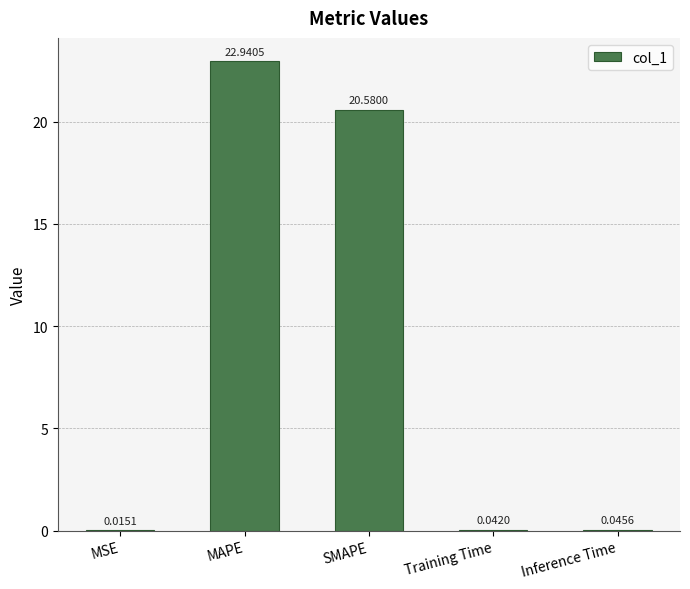

The value at SMAPE is 20.6. True or false?

True